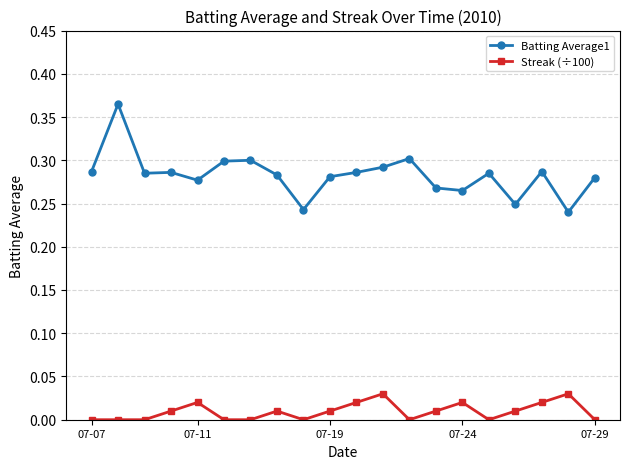

True or false: Batting Average1 and Streak (÷100) cross at least once.

False